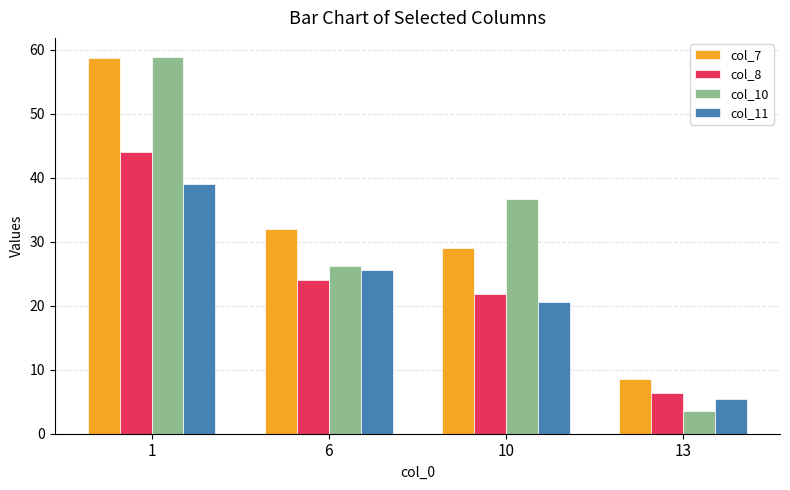

Count the number of data series in this chart.

4